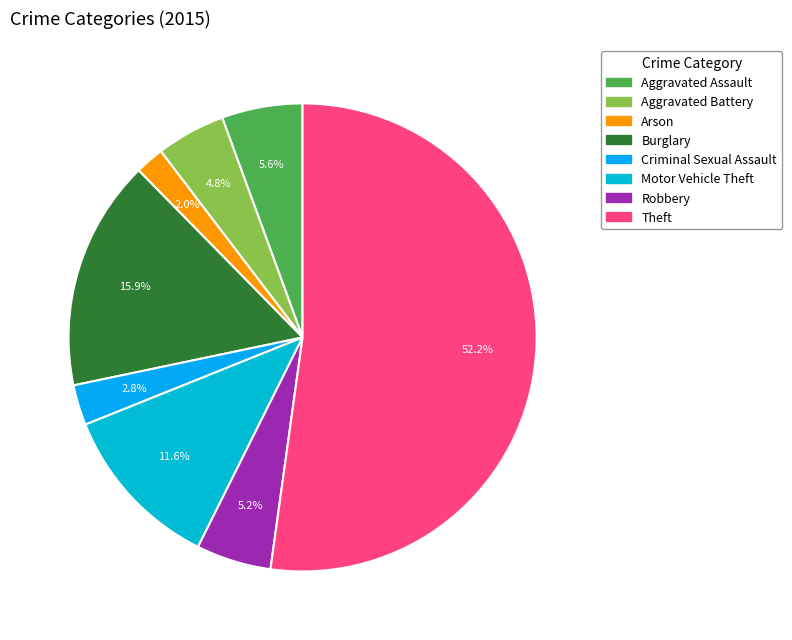

Count the number of slices in the pie.

8